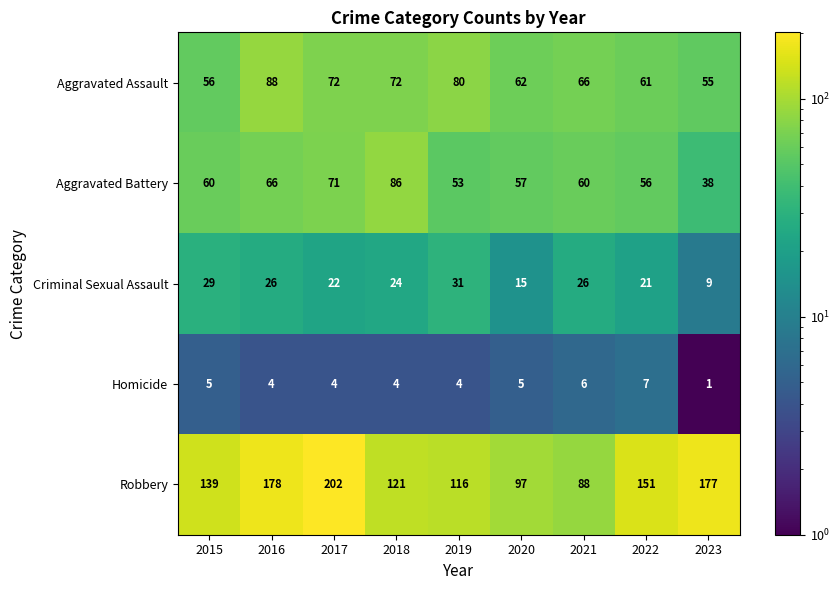

List the series in order of their peak value, highest first.

Robbery, Aggravated Assault, Aggravated Battery, Criminal Sexual Assault, Homicide